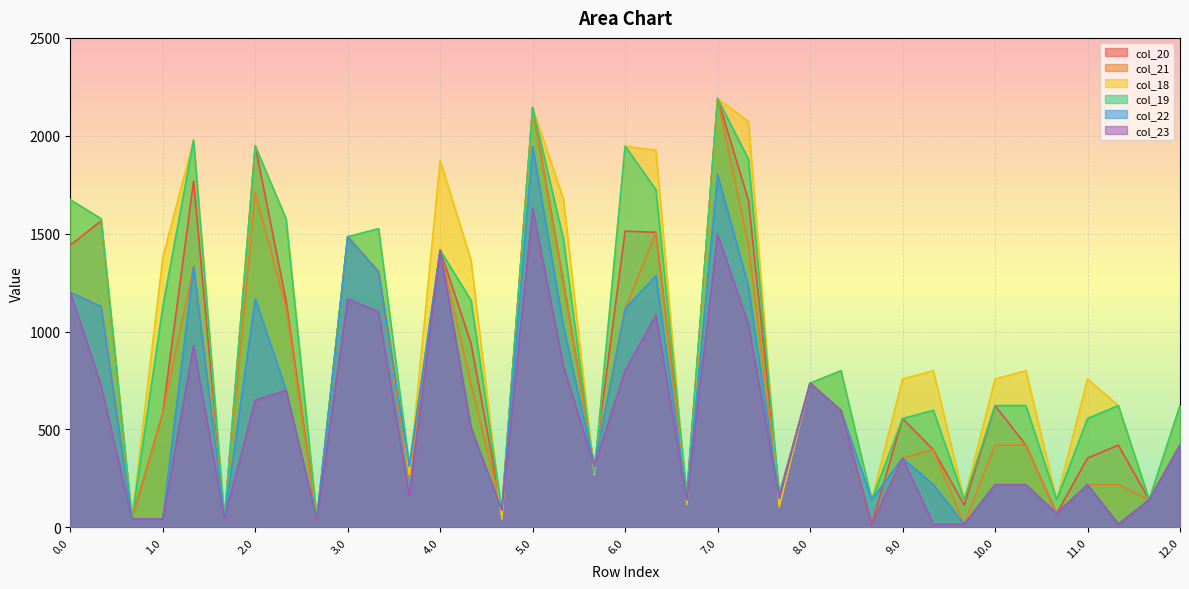

List the labels in order of col_23 value, largest first.

5.0, 7.0, 4.0, 0.0, 3.0, 3.1, 6.1, 7.1, 1.1, 5.1, 6.0, 8.0, 0.1, 2.1, 2.0, 8.1, 4.1, 12.0, 9.0, 5.2, 10.1, 11.0, 10.0, 3.2, 7.2, 11.2, 6.2, 4.2, 10.2, 0.2, 1.0, 1.2, 2.2, 8.2, 9.1, 9.2, 11.1